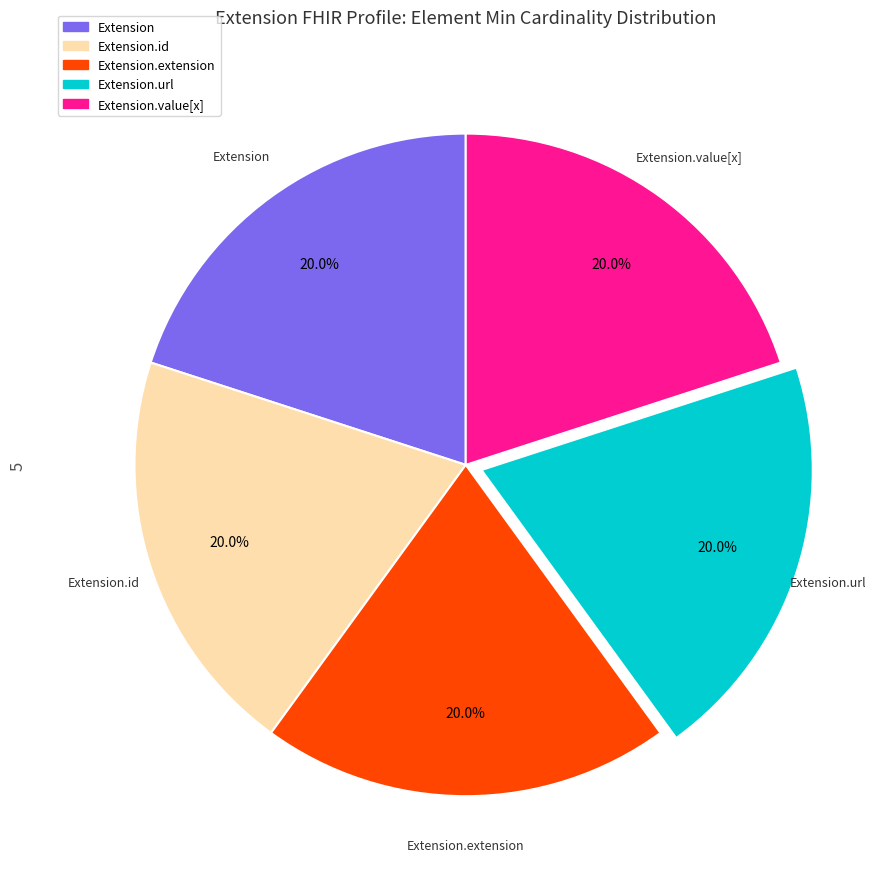

Is there a majority slice in this chart?

No